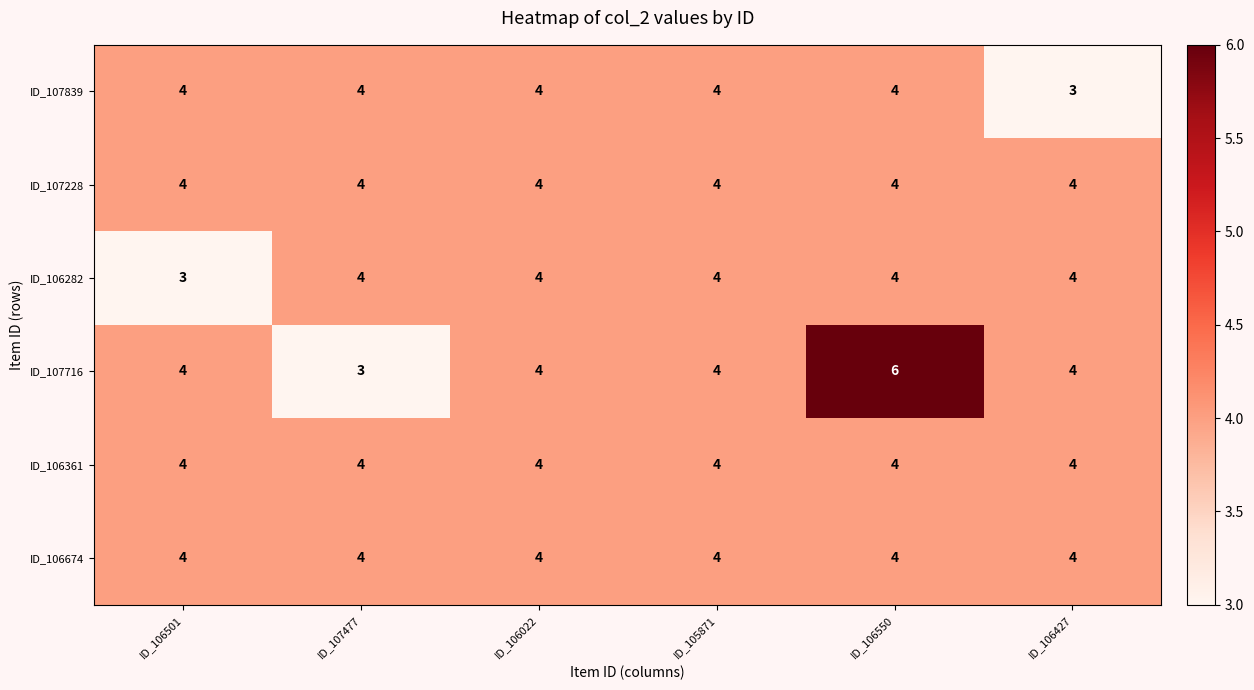

What is the sum of the ID_106361 values at ID_106501 and ID_107477?

8